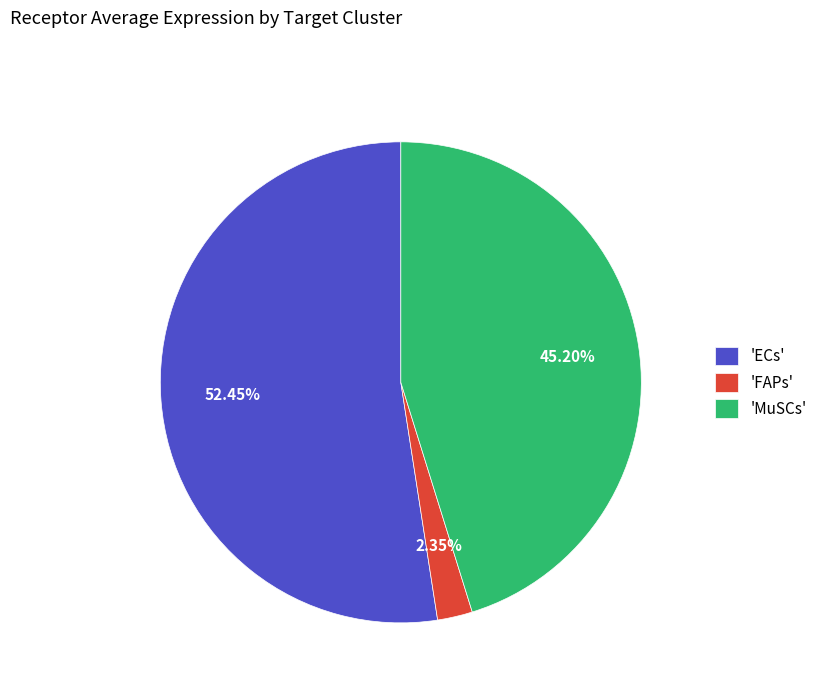

Is the sum of 'ECs' and 'FAPs' greater than half?

Yes